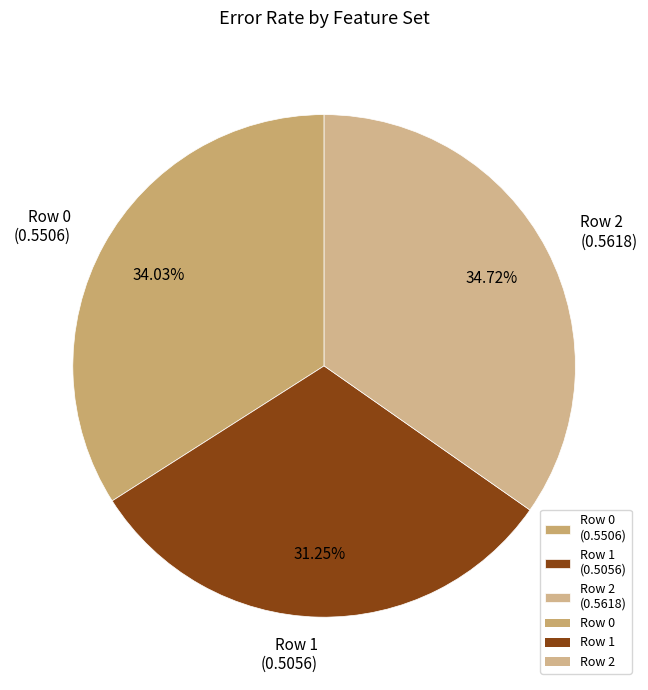

What percentage is the Row 0 slice, to the nearest percent?

34%